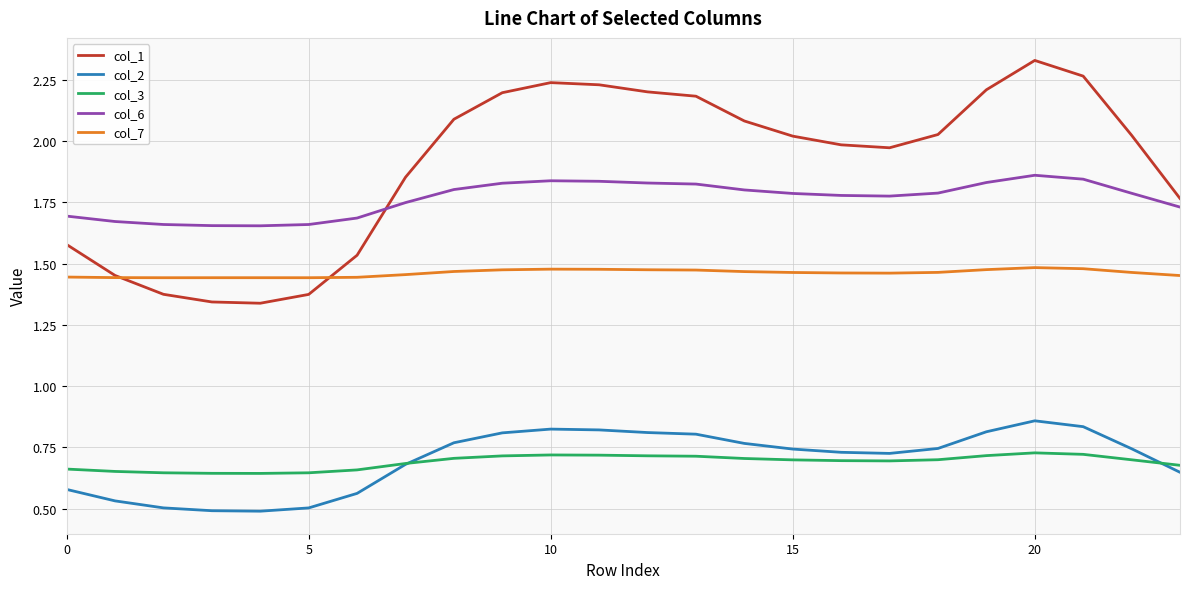

True or false: col_2 and col_1 intersect in this chart.

False